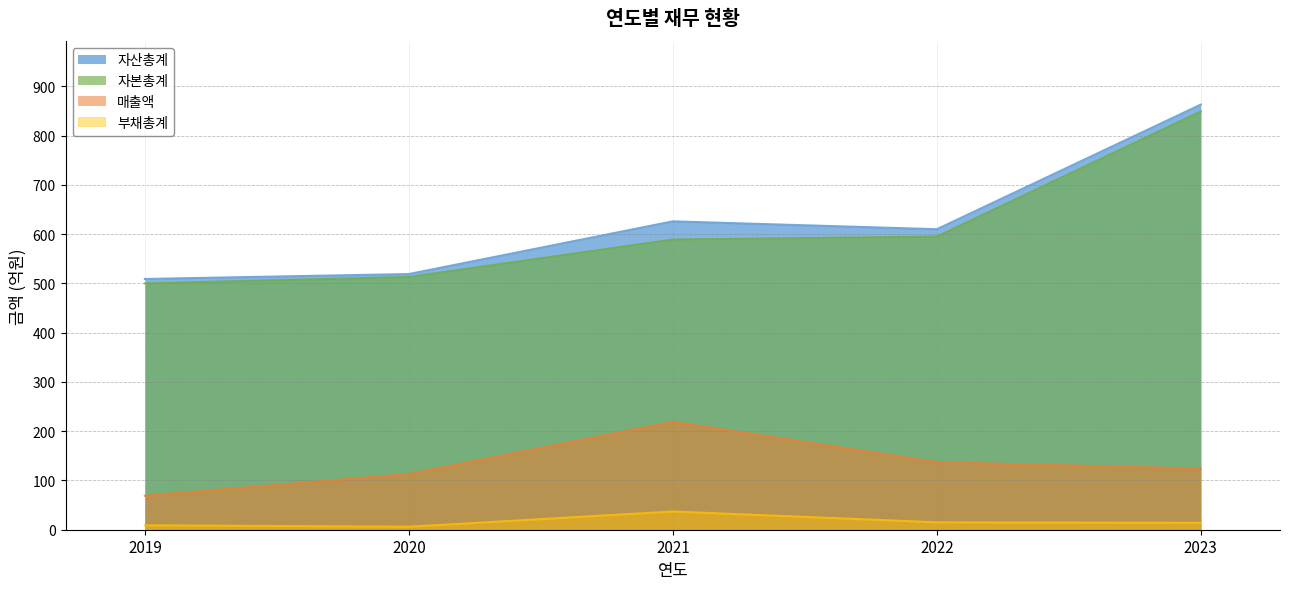

What is the value of the 매출액 point at the 1st from the left?

69